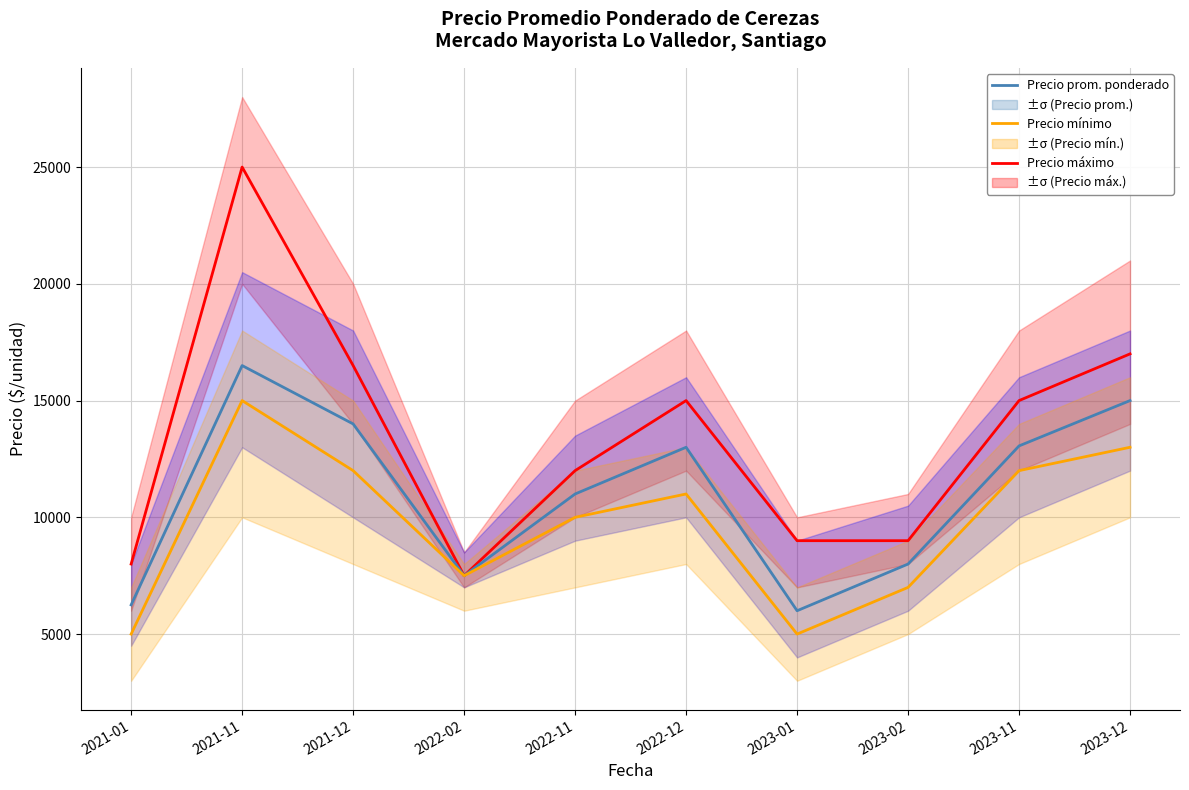

The Precio máximo series shows 8000 at 2021-01. True or false?

True